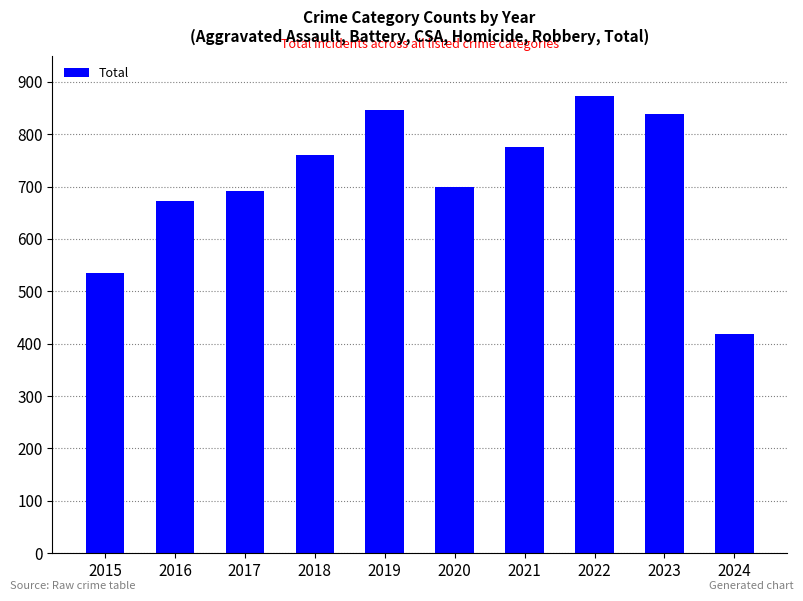

Reading left to right, list all the values displayed in this chart.

2015=535	2016=672	2017=692	2018=761	2019=847	2020=700	2021=775	2022=873	2023=838	2024=418